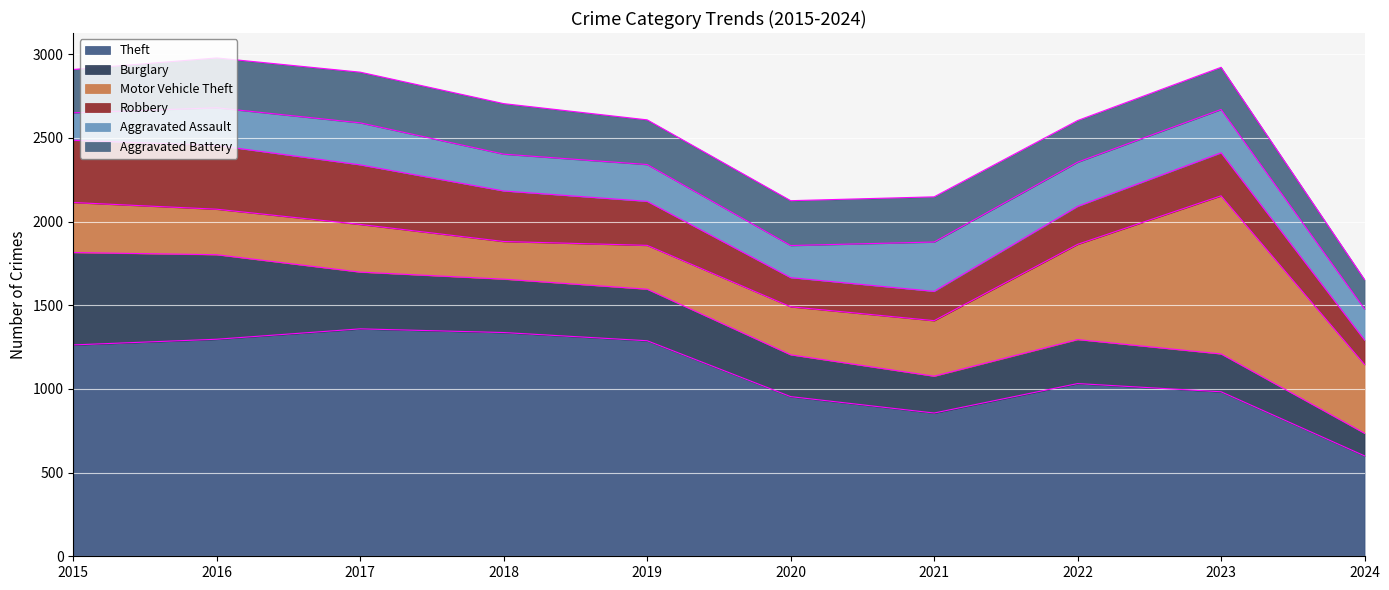

Reading right to left, transcribe all the data shown in this chart.

Theft: 600	983	1032	856	954	1288	1337	1359	1297	1263
Burglary: 135	226	263	220	250	308	319	339	505	552
Motor Vehicle Theft: 411	945	569	332	287	262	225	285	272	299
Robbery: 146	257	227	175	174	263	302	356	381	372
Aggravated Assault: 186	259	264	295	192	220	220	251	225	164
Aggravated Battery: 175	252	249	270	268	267	302	303	298	259